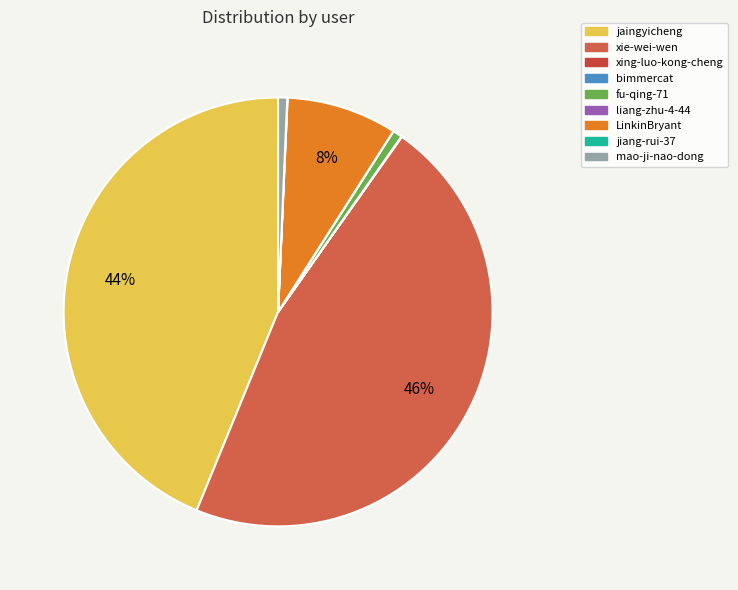

Which slice is the largest?

xie-wei-wen